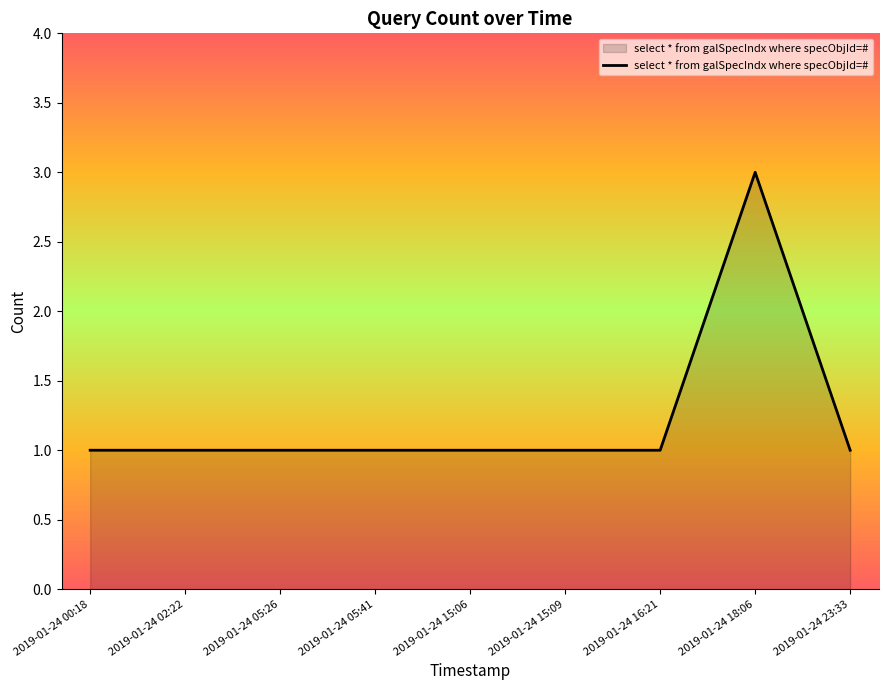

What position from the right is 2019-01-24 02:22?

8